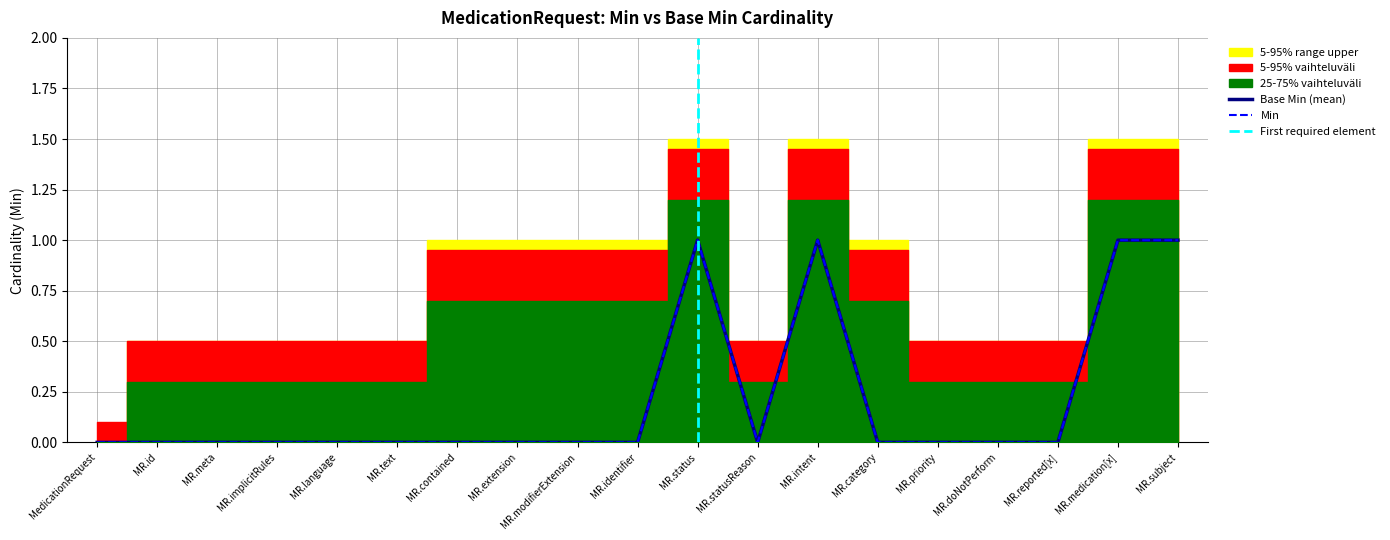

How many interior local peaks does the Base Min series have?

2